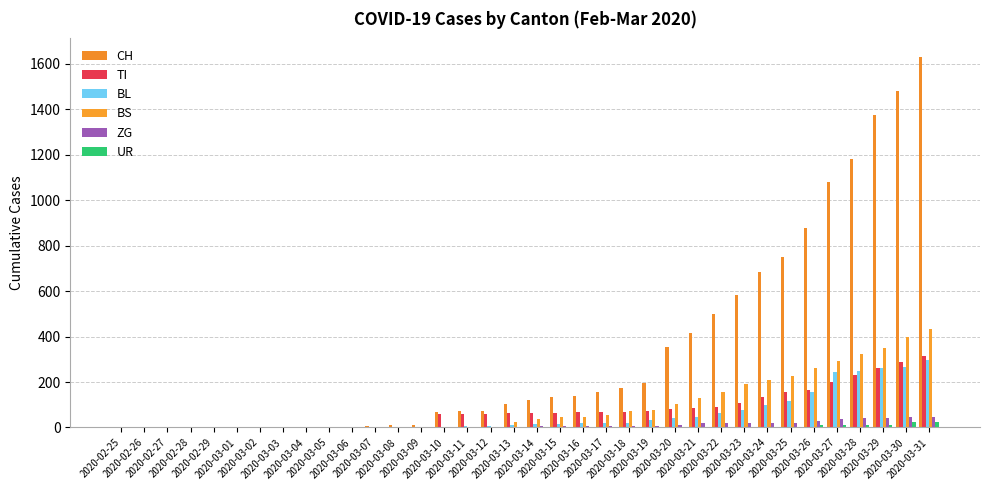

Does the chart contain stacked bars?

No